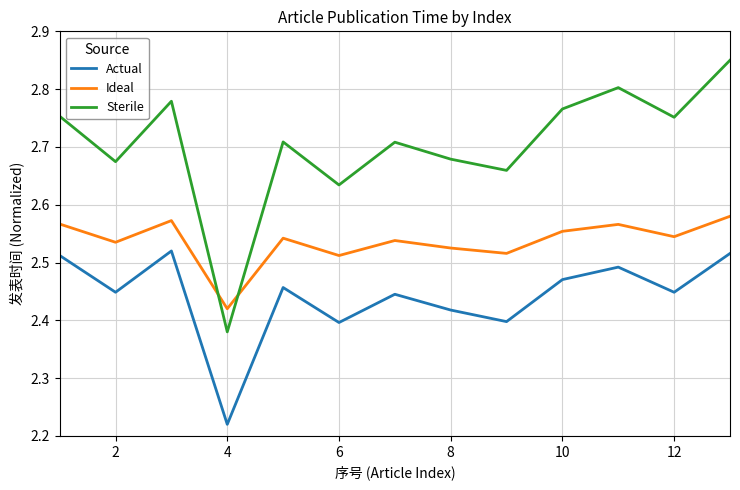

Which series has the largest total across all categories?

Sterile